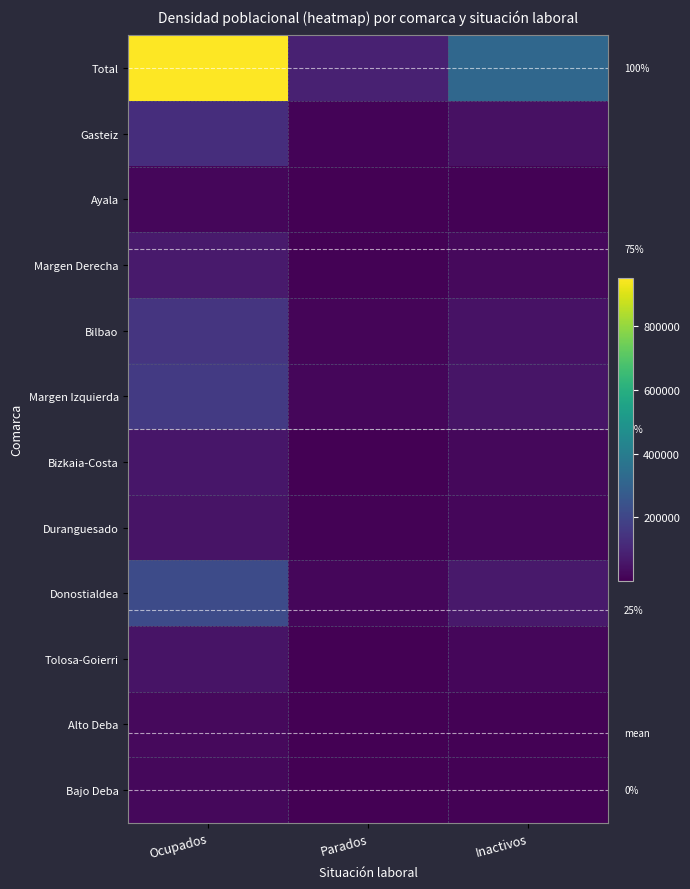

What is the total value across all series at Ocupados?

1903760.2